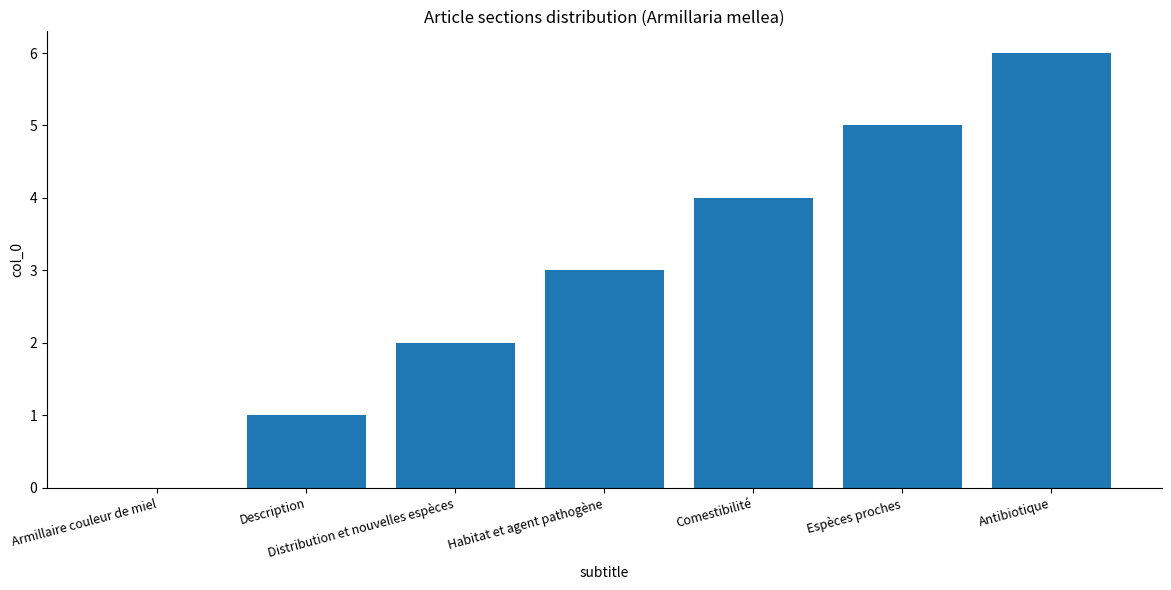

What is the greatest value displayed?

6